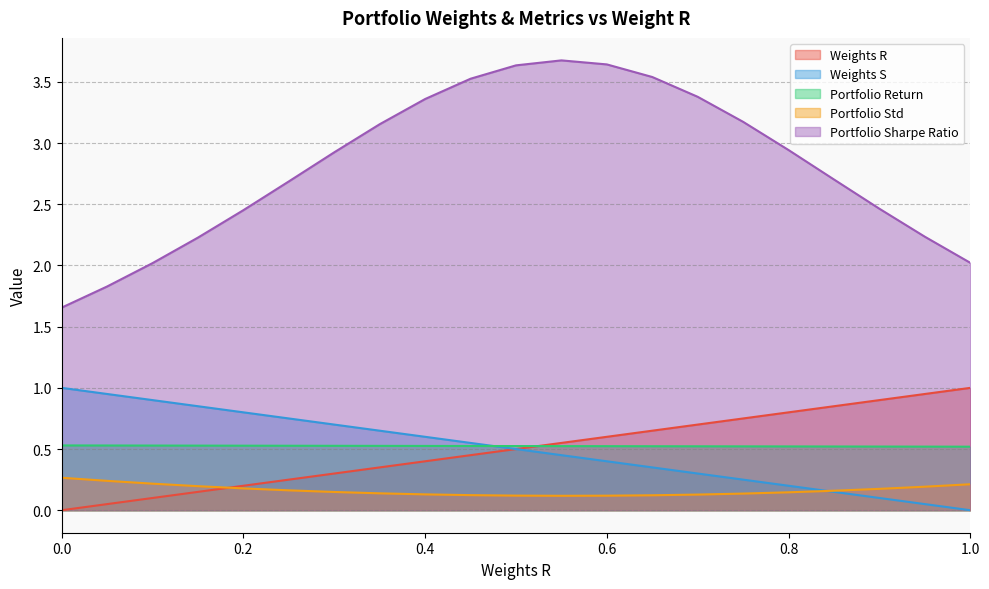

Which category has the highest value in the Weights R series?

1.0